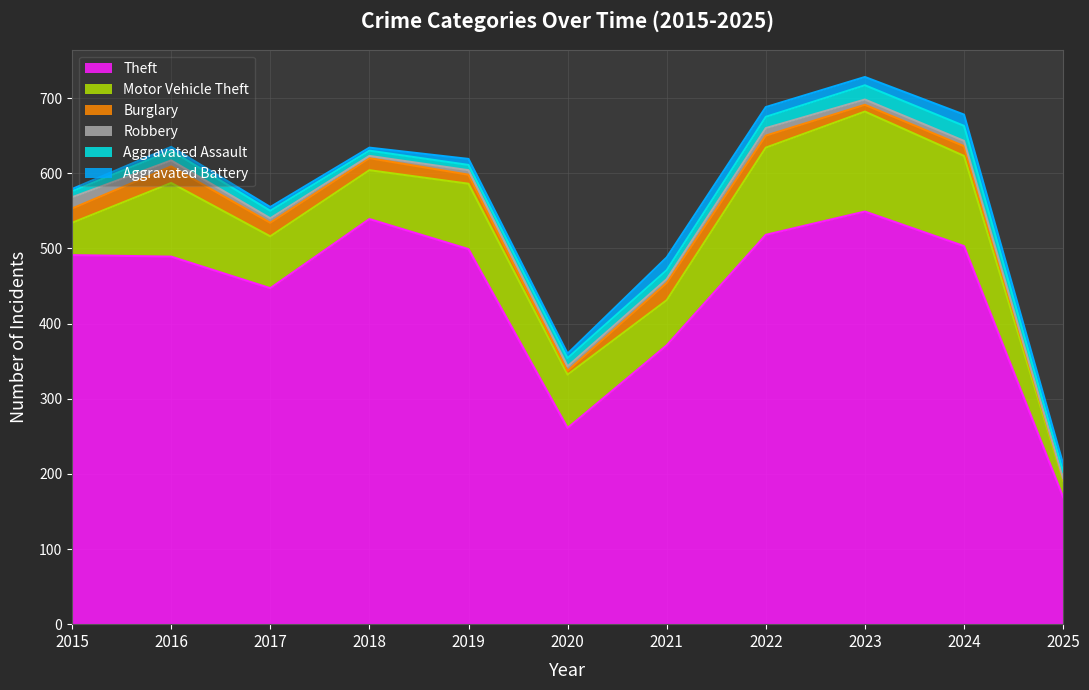

What is the total value across all series at 2023?

728